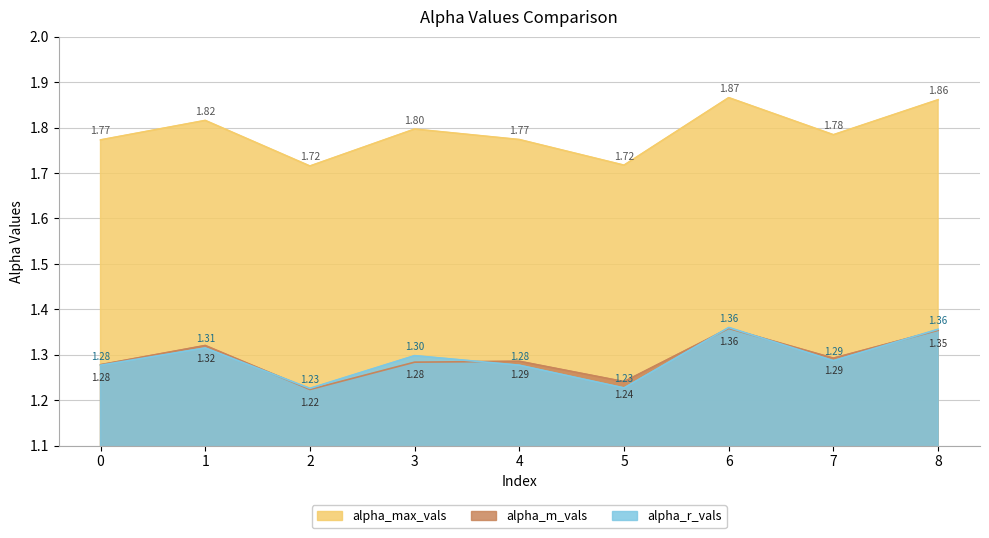

The alpha_max_vals series shows 1.8 at 0. True or false?

True